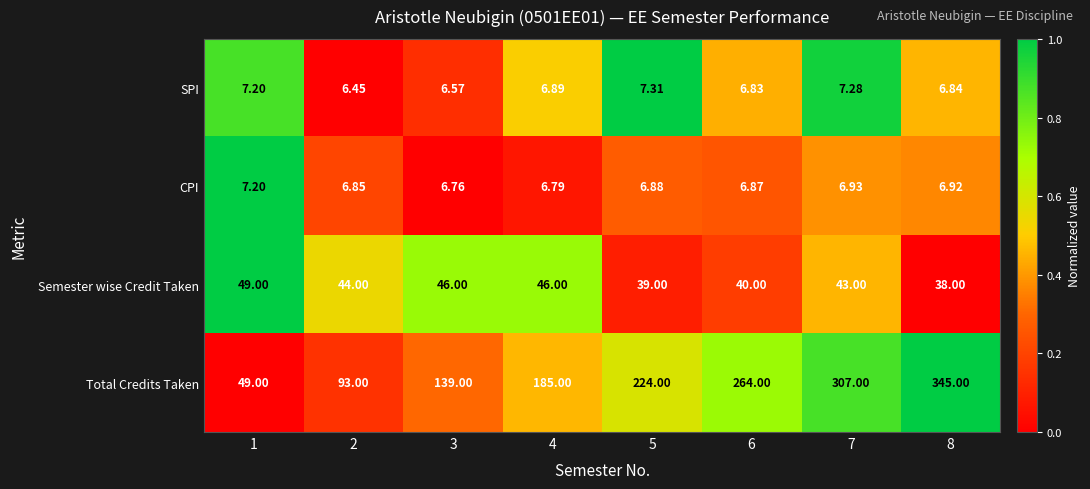

Between 5 and 8, which series saw the biggest shift?

Total Credits Taken